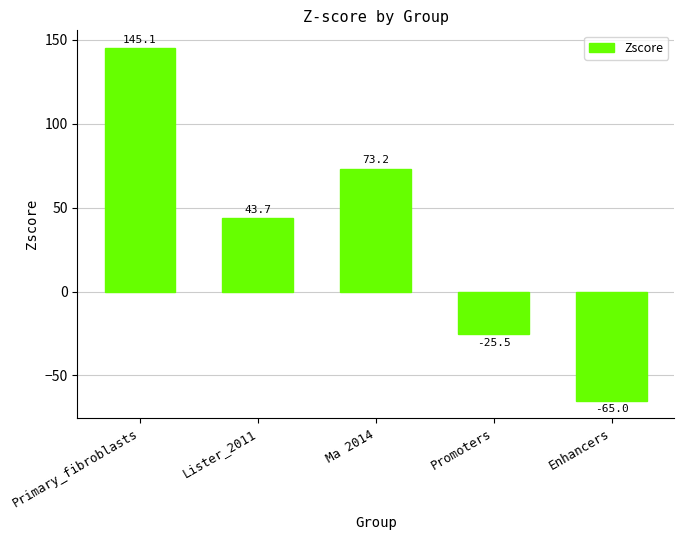

At which category does the chart reach its peak across all series?

Primary_fibroblasts